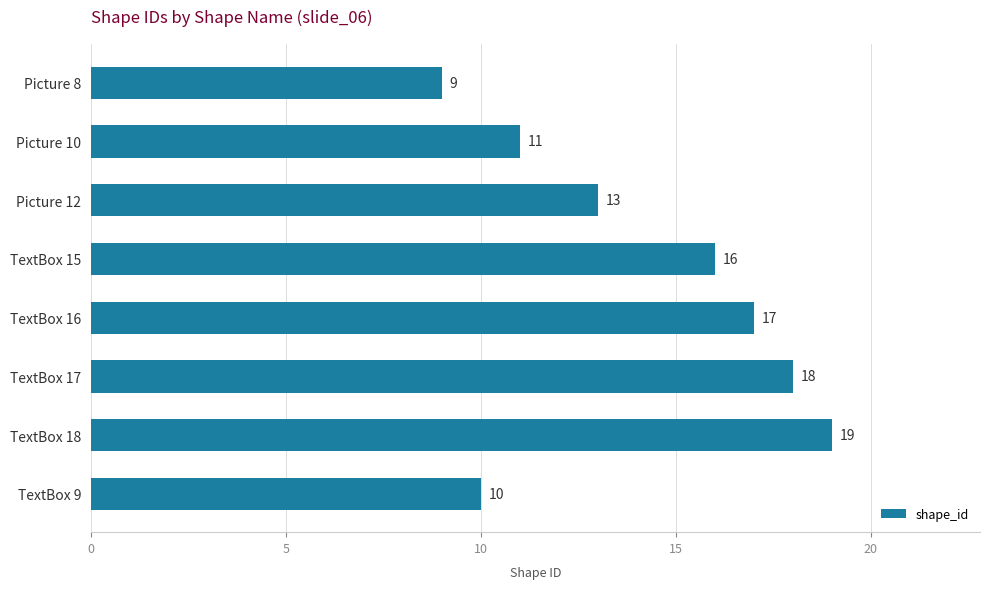

List the labels in order of value, largest first.

TextBox 18, TextBox 17, TextBox 16, TextBox 15, Picture 12, Picture 10, TextBox 9, Picture 8